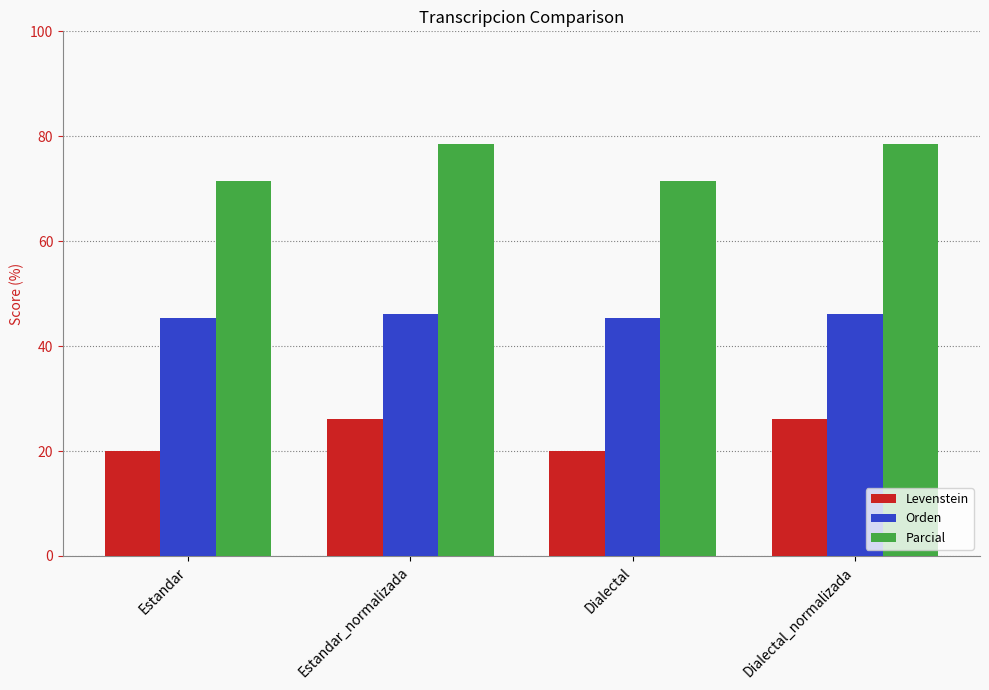

Read the Levenstein value at Dialectal.

20.0